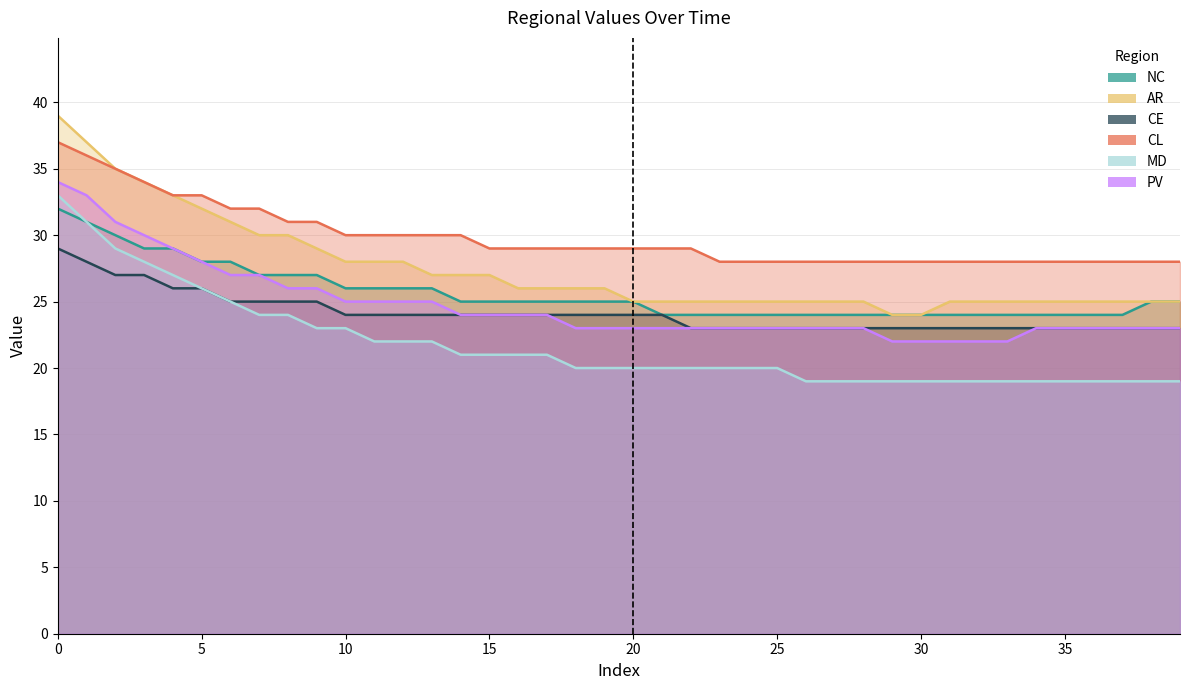

How many values in the CL series exceed 29?

15